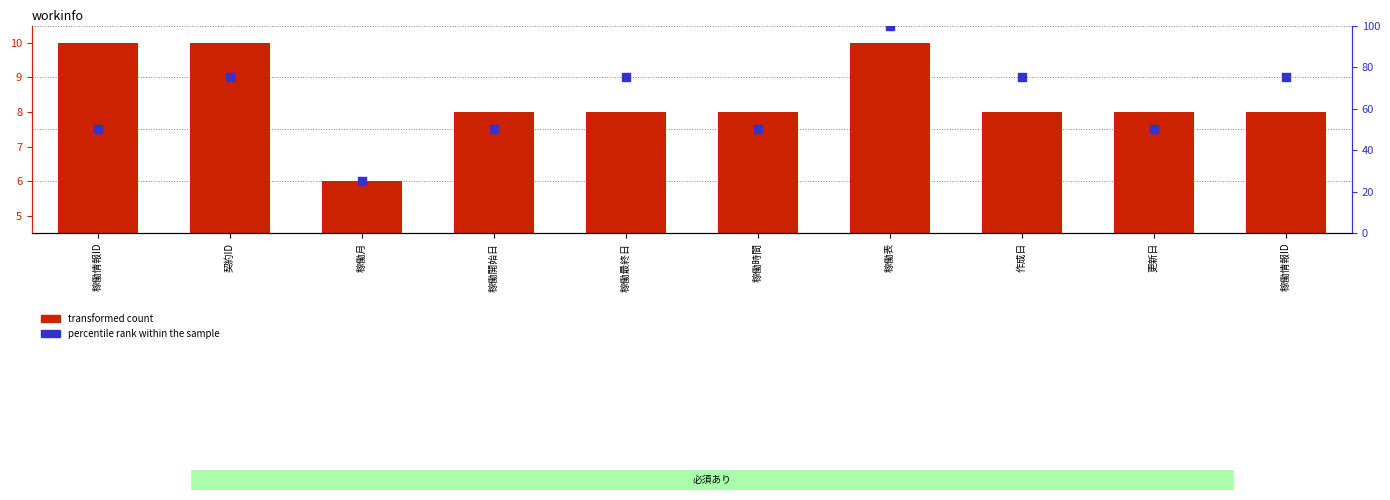

Which series has the largest total across all categories?

percentile rank within the sample